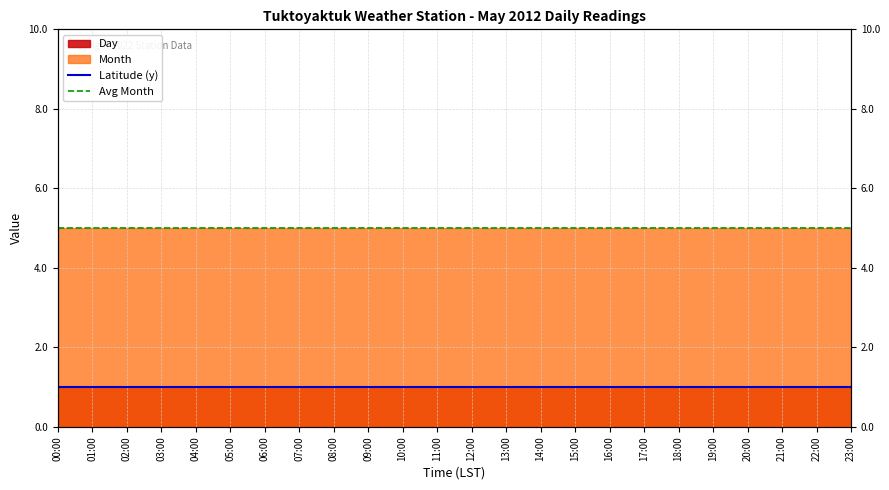

What is the total value across all series at 22:00?

6